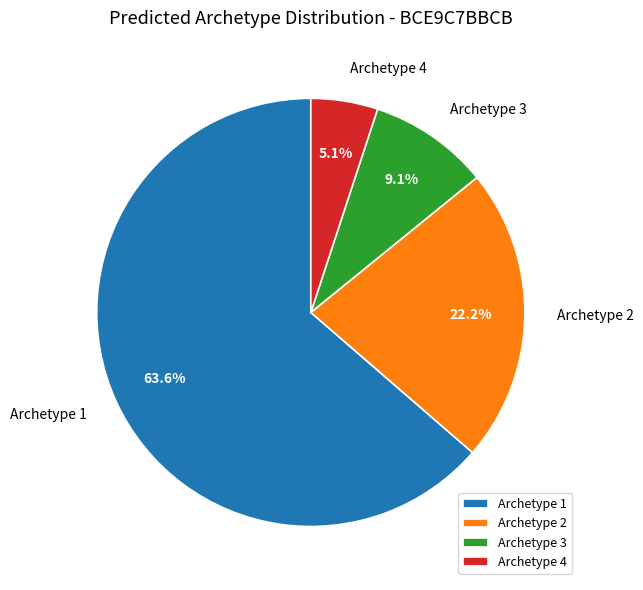

How much of the chart is everything except Archetype 2?

77.8%